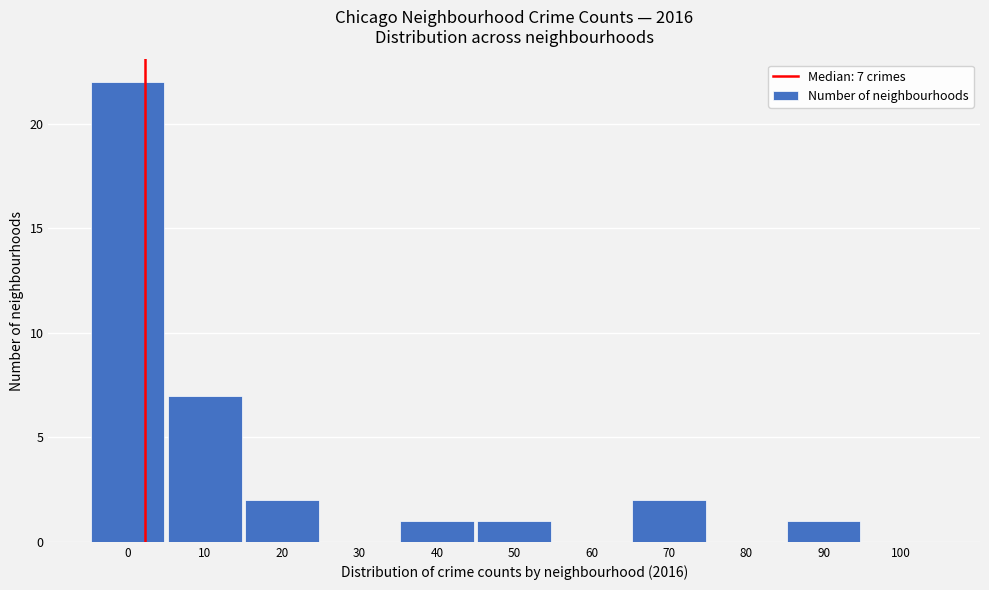

Reading left to right, what are all the values shown in this chart?

0=22	10=7	20=2	30=0	40=1	50=1	60=0	70=2	80=0	90=1	100=0